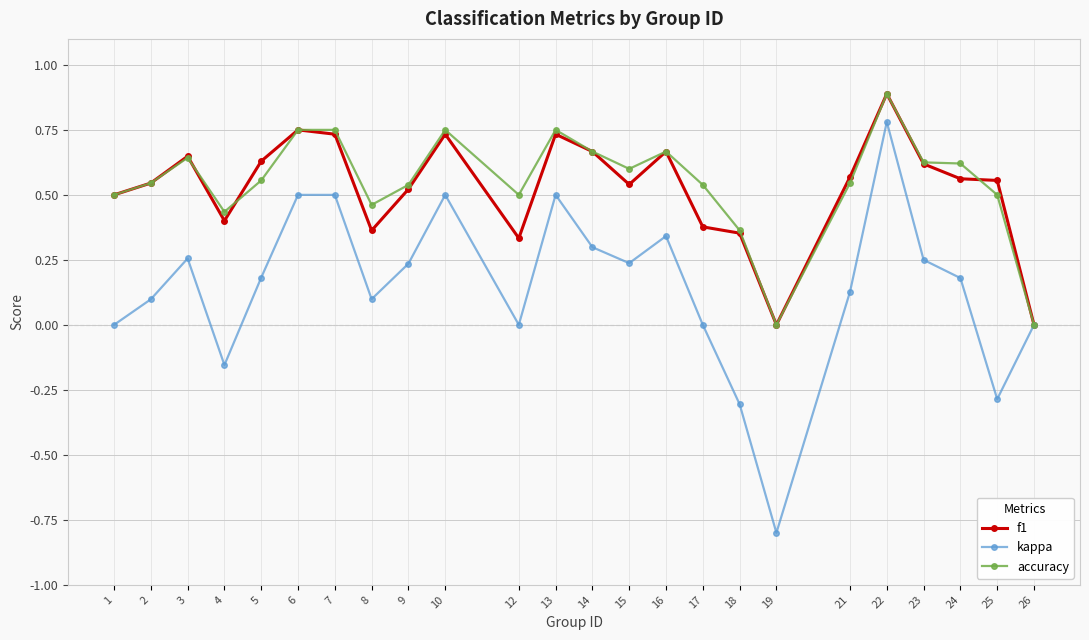

At which category is the sum across all series the highest?

22